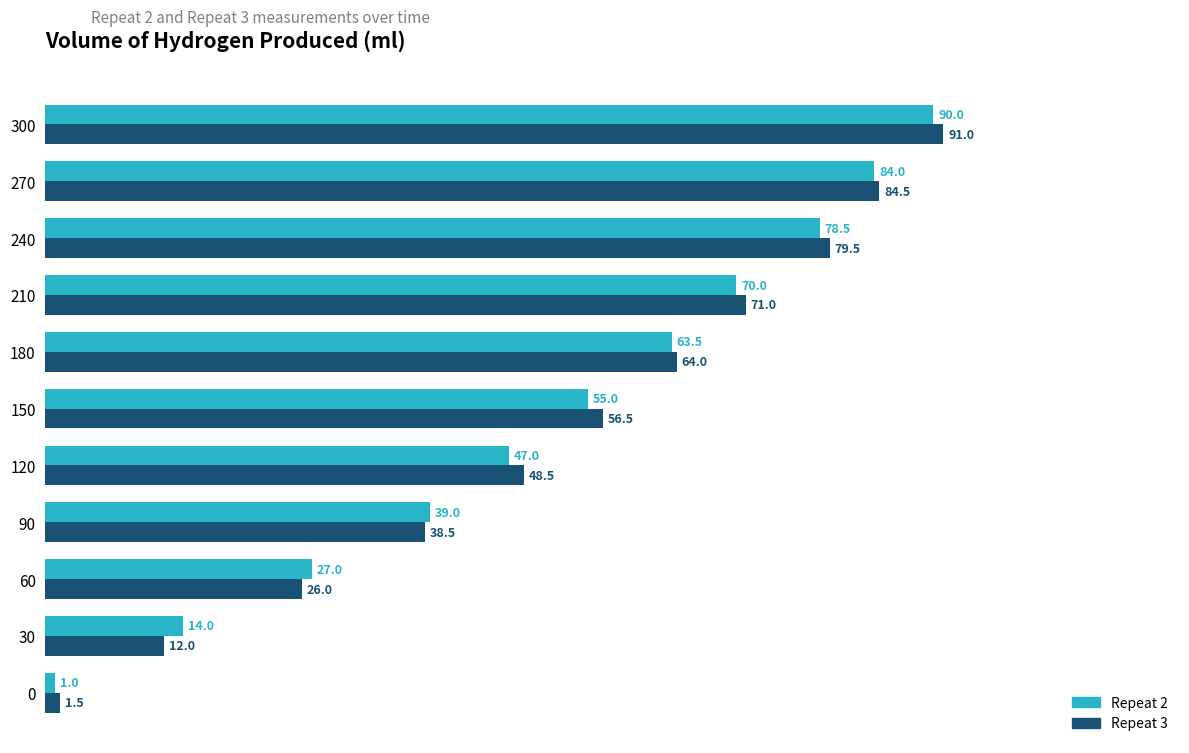

At how many categories does at least one series exceed 9?

10